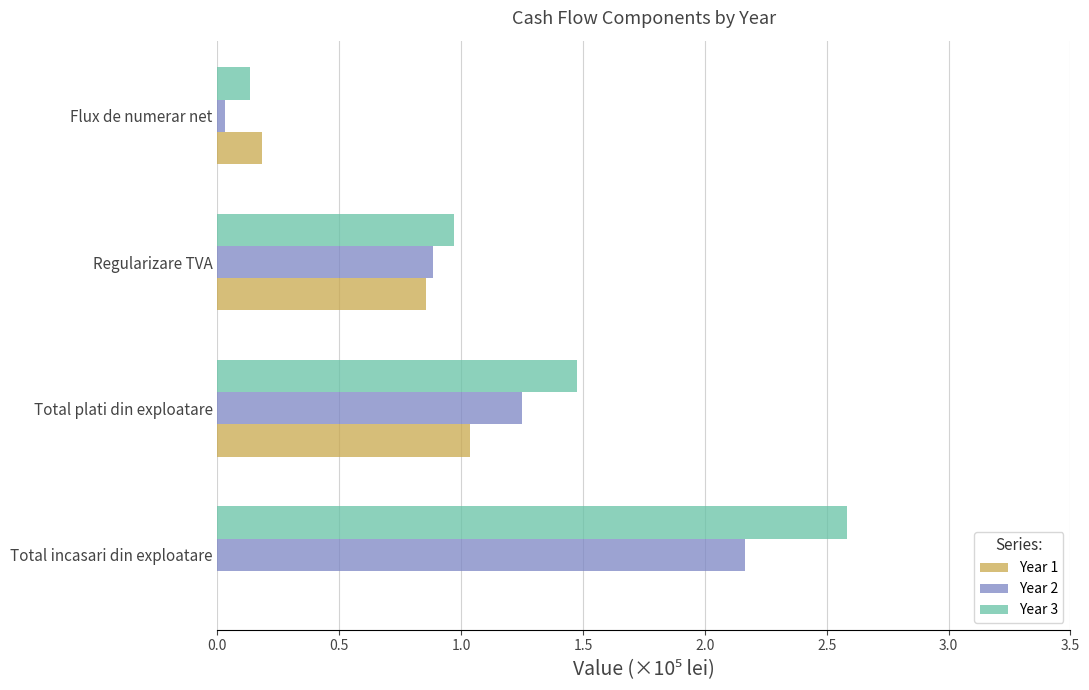

The value of Year 2 at Regularizare TVA is 1.3. True or false?

False